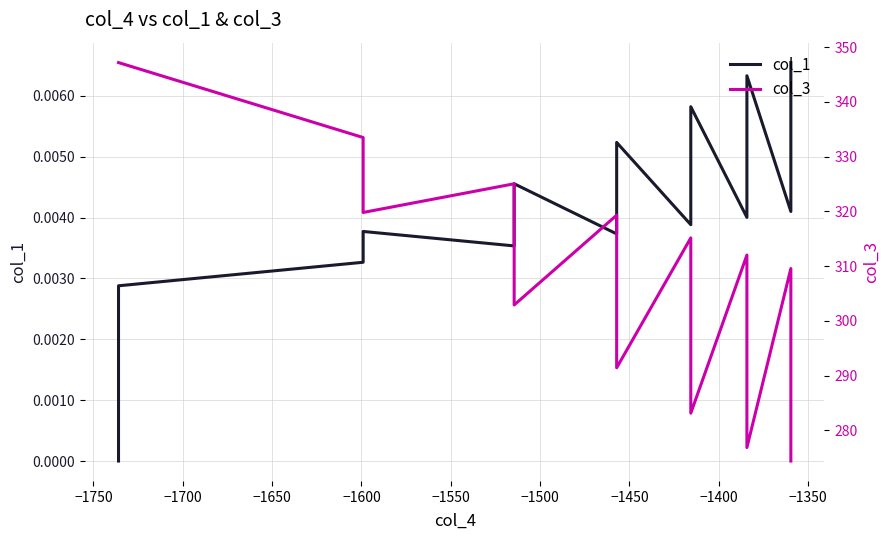

True or false: col_3 has a value of 319.3 at −1450.

True